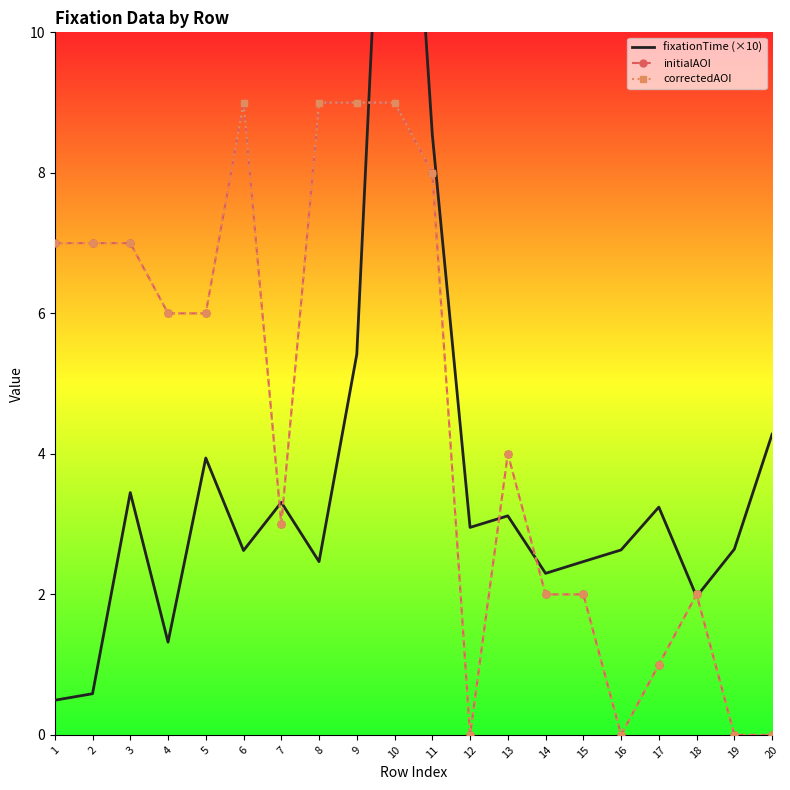

At which category is the sum across all series the highest?

10